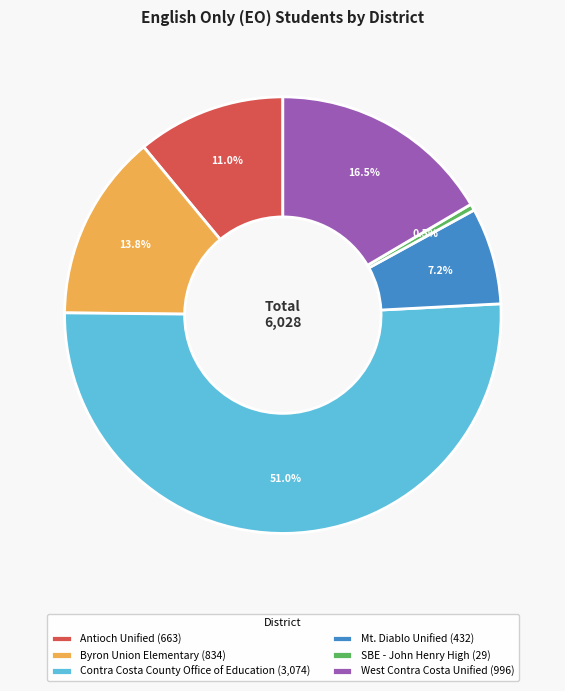

What portion of the pie excludes Contra Costa County Office of Education?

49.0%